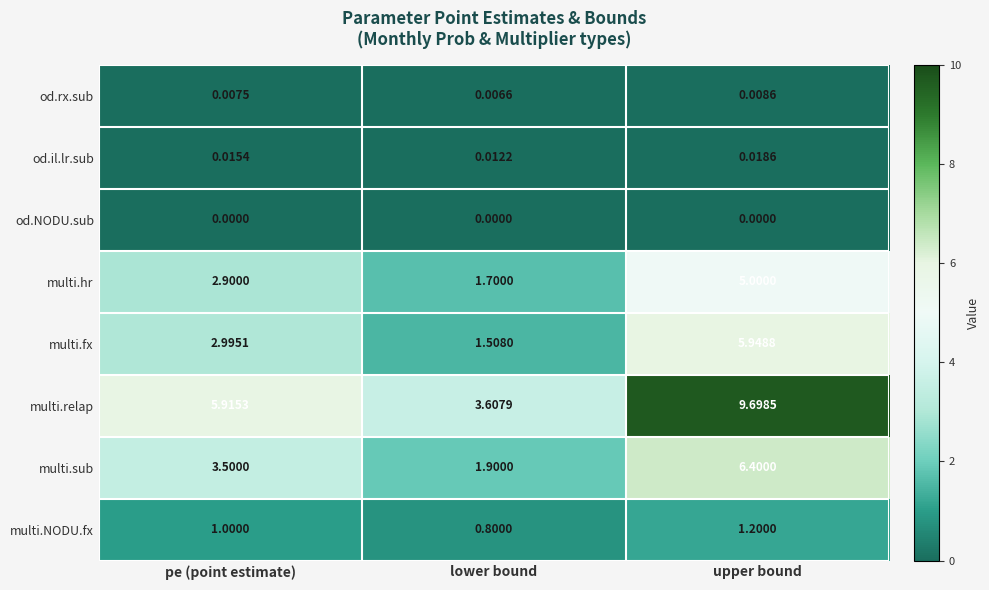

Rank the series by their maximum value, from lowest to highest.

od.NODU.sub, od.rx.sub, od.il.lr.sub, multi.NODU.fx, multi.hr, multi.fx, multi.sub, multi.relap